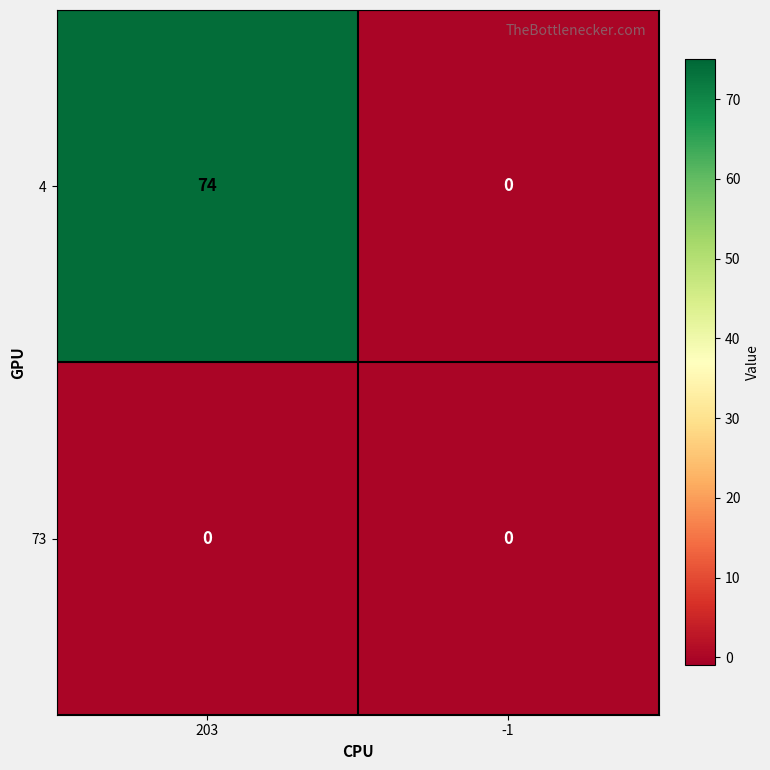

Read the 4 value at 203, to the nearest 10.

70